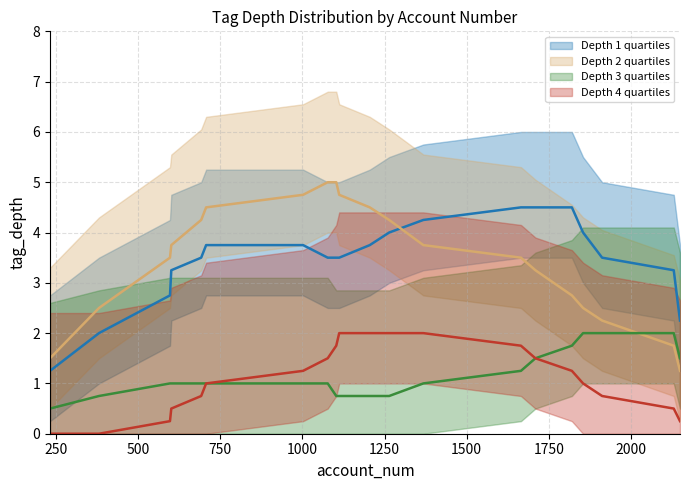

At how many categories does at least one series exceed 1?

15